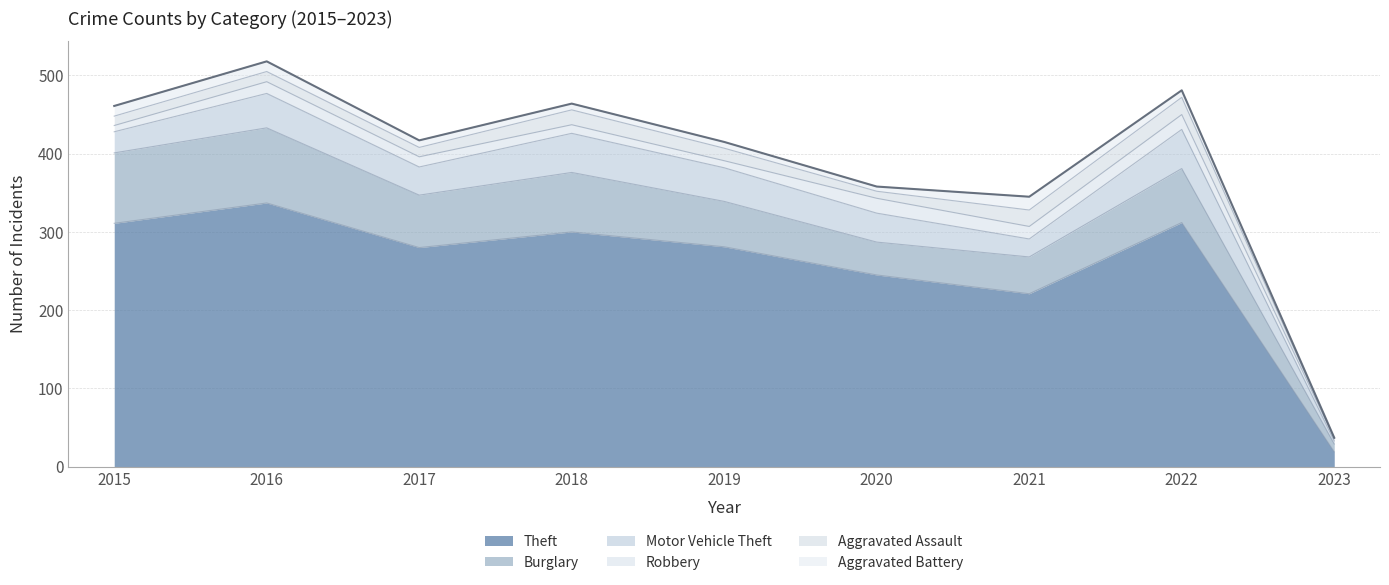

The value of Aggravated Assault at 2017 is 19. True or false?

False